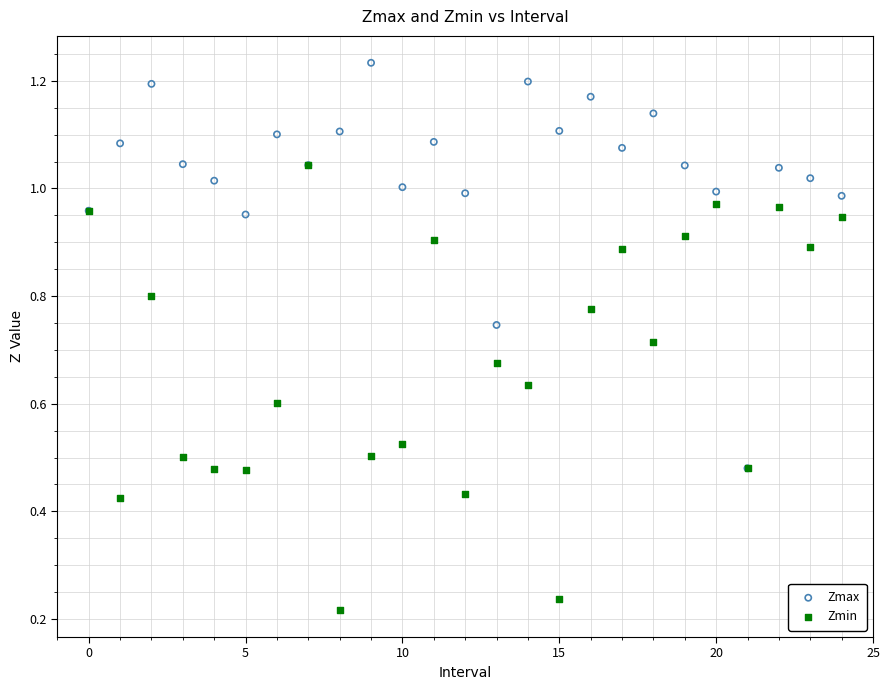

Which series has the largest Y range (max minus min)?

Zmin